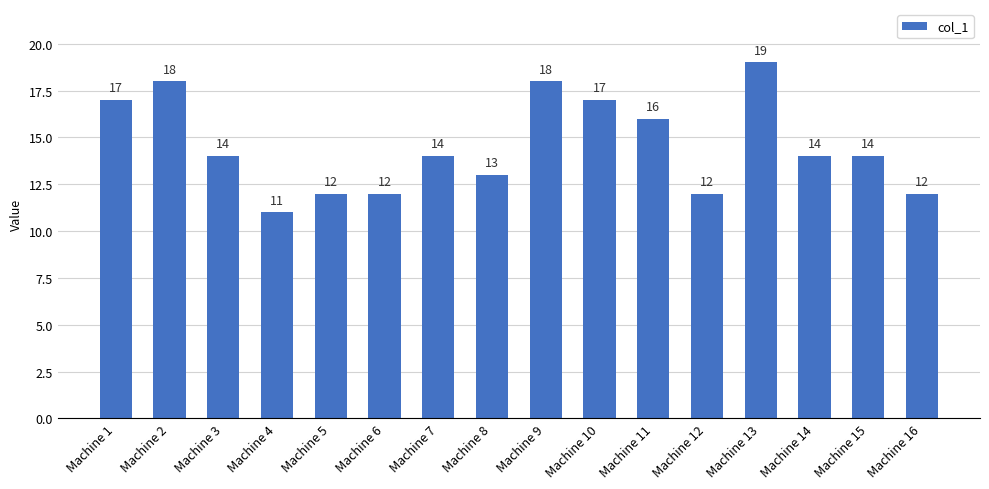

Does the chart contain any negative values?

No